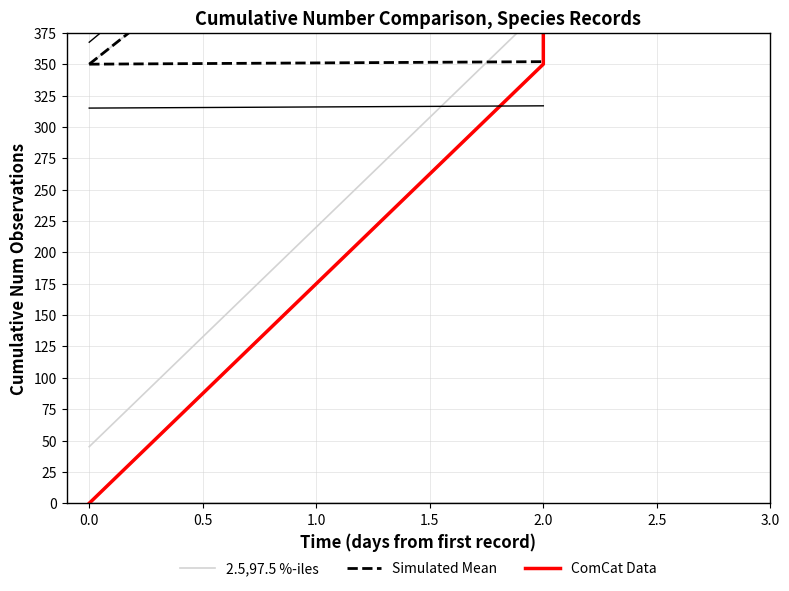

What is the difference between the highest and lowest values at 2.0?

286.4